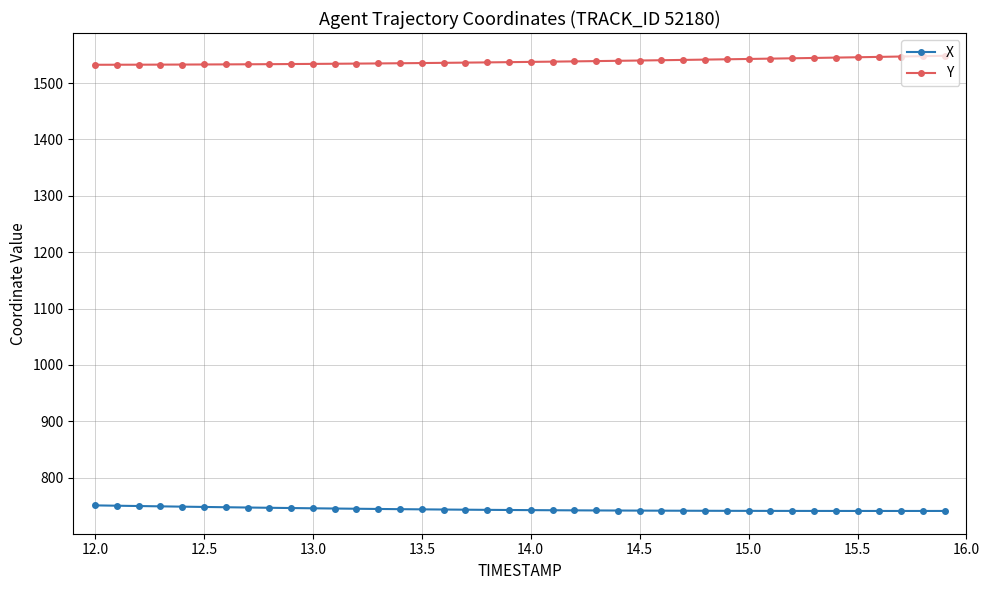

True or false: Y and X cross at least once.

False